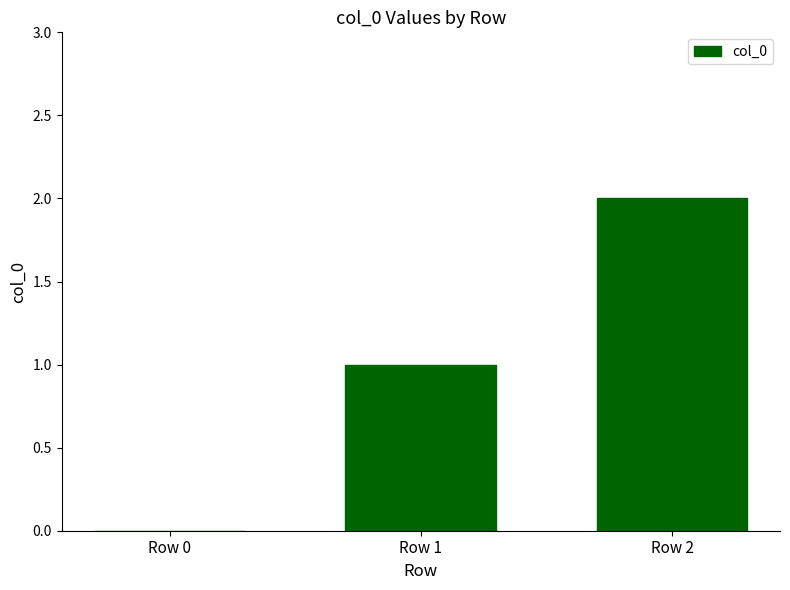

Is it true that the value at Row 1 is 1?

True